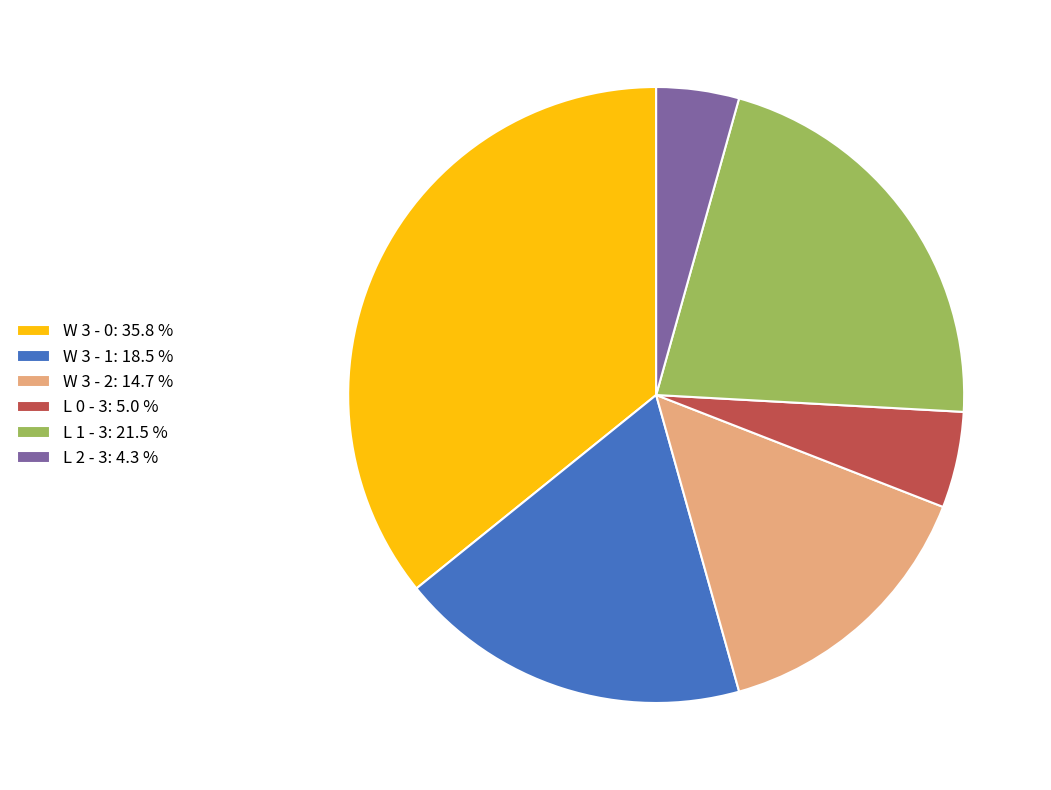

Which category has the smallest portion of the pie?

L 2 - 3